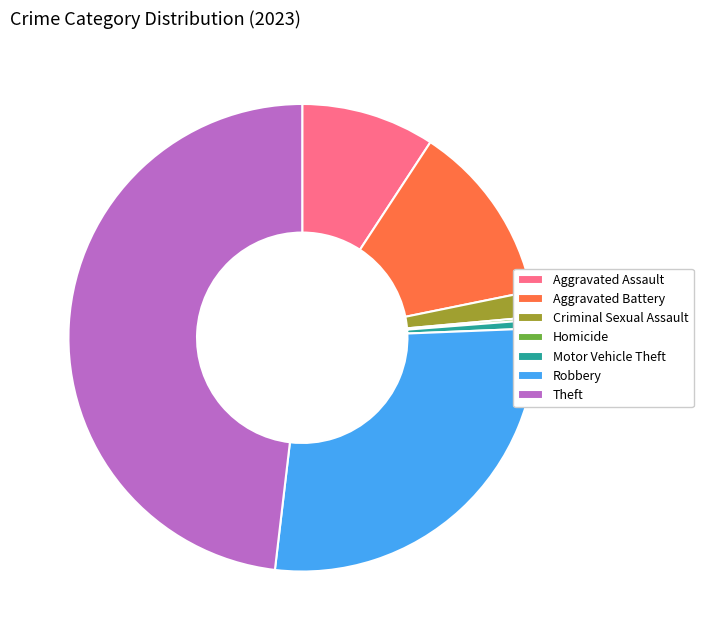

Does Motor Vehicle Theft represent more than half of the total?

No